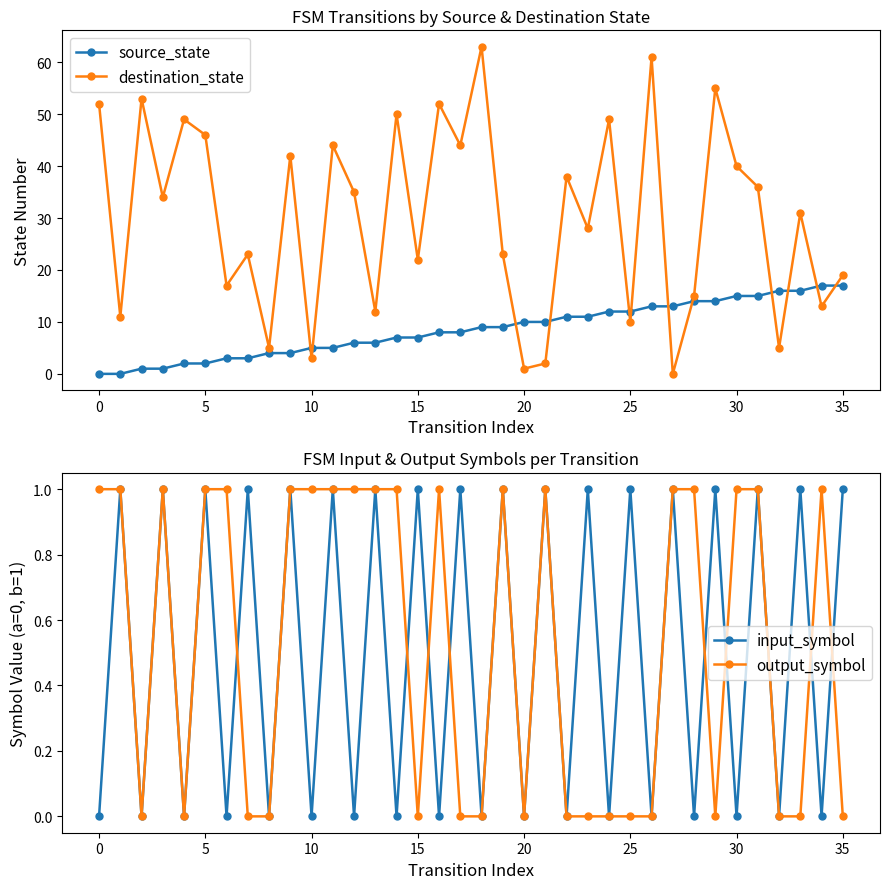

True or false: input_symbol has more than 2 interior local peaks.

True